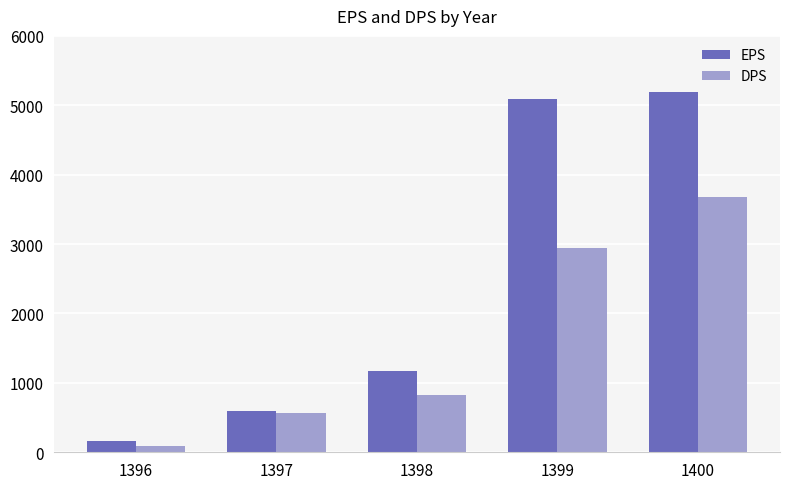

Rank the series by their average value, from highest to lowest.

EPS, DPS